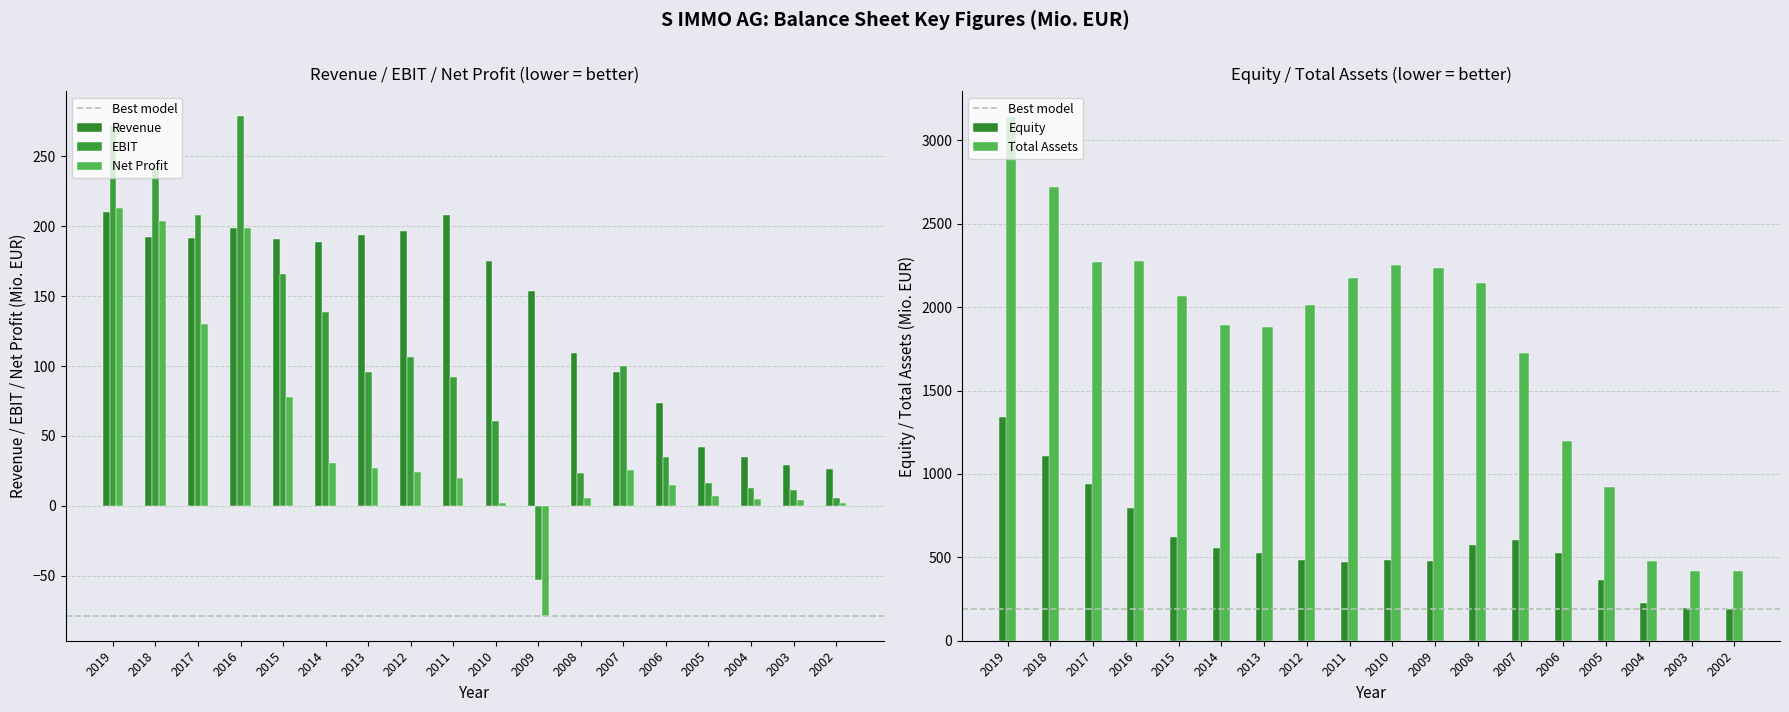

Where is EBIT nearest to the value 112?

2012